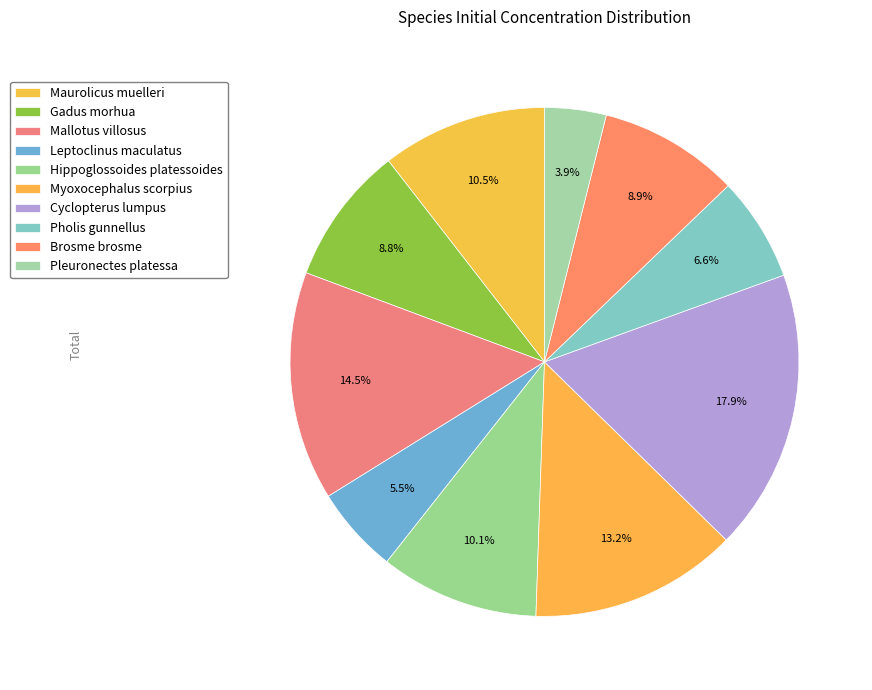

How many segments does this pie chart have?

10